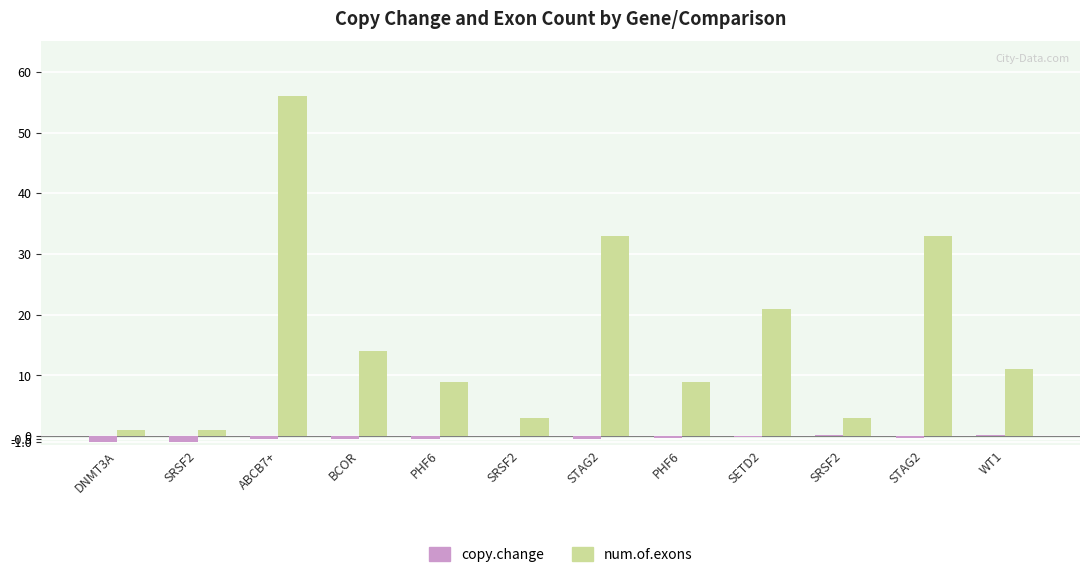

Count the number of categories in the chart.

12